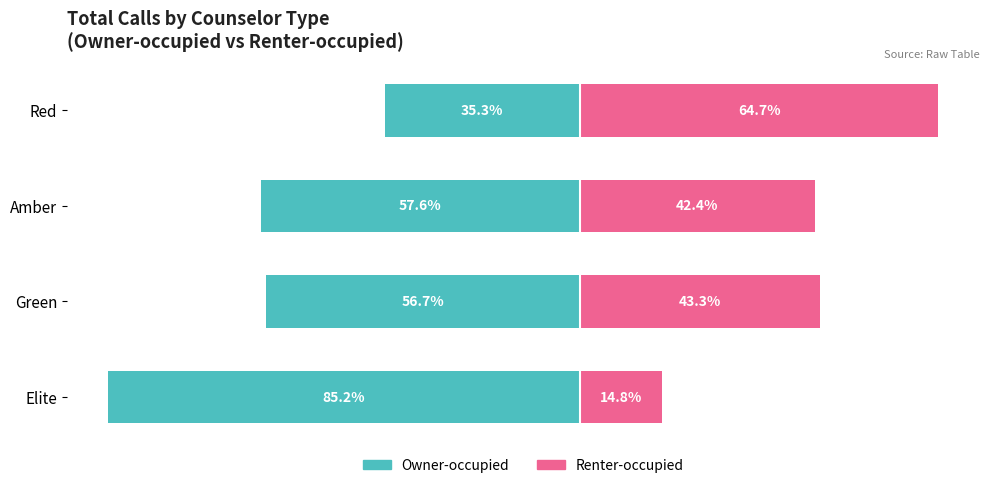

At how many categories does at least one series exceed -82?

4